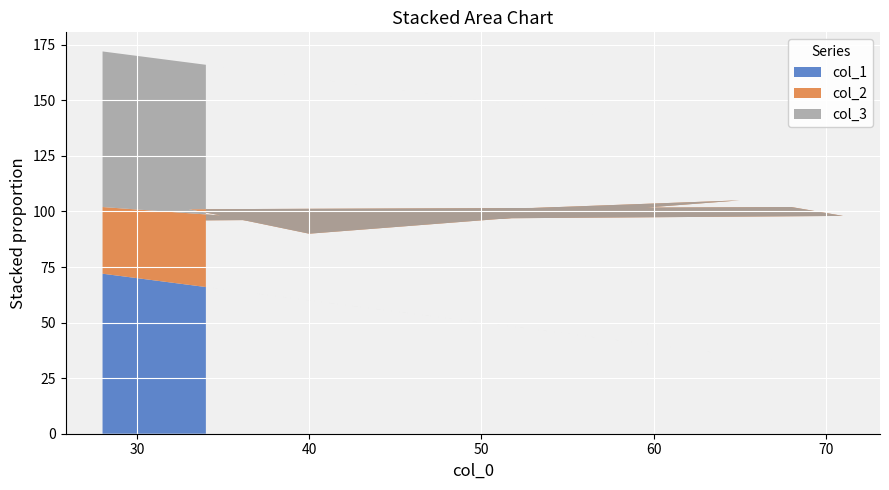

Reading right to left, list all the values displayed in this chart.

col_1: 34=66	71=29	68=32	33=67	35=65	40=60	65=35	37=63	28=72
col_2: 34=30	71=69	68=70	33=34	35=33	40=30	65=70	37=34	28=30
col_3: 34=70	71=31	68=30	33=66	35=67	40=70	65=30	37=66	28=70